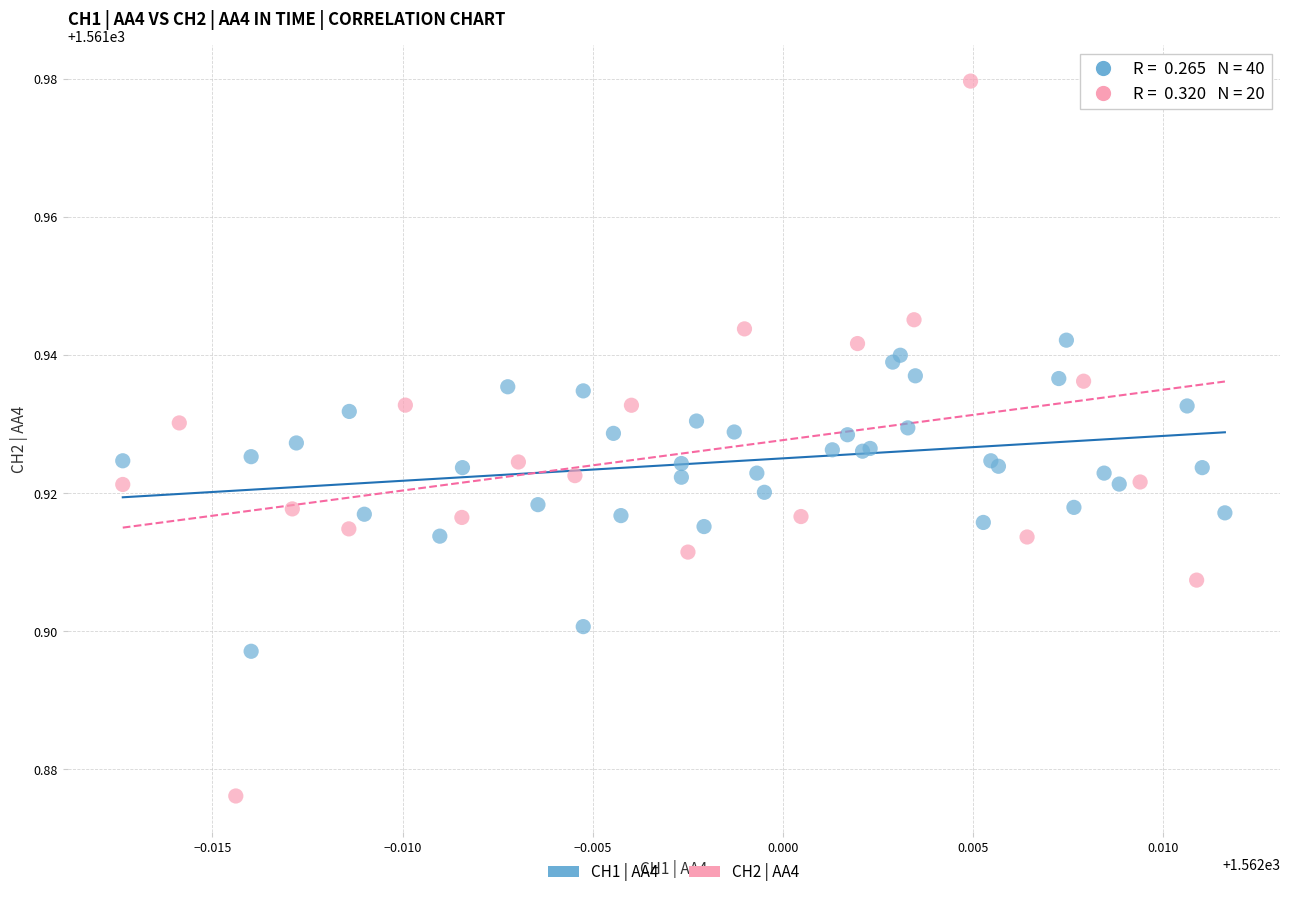

Which series reaches the maximum Y coordinate?

CH2 | AA4